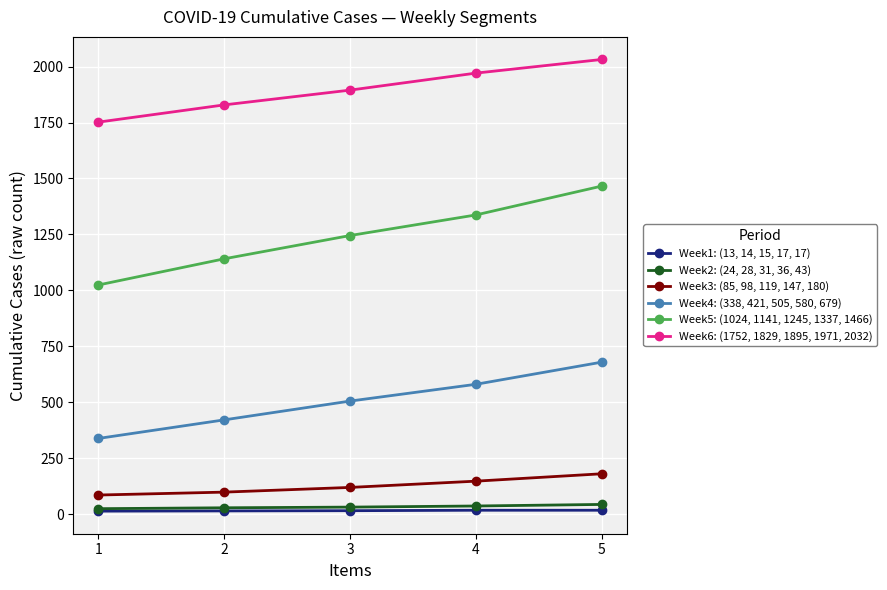

How many lines are shown in the chart?

6